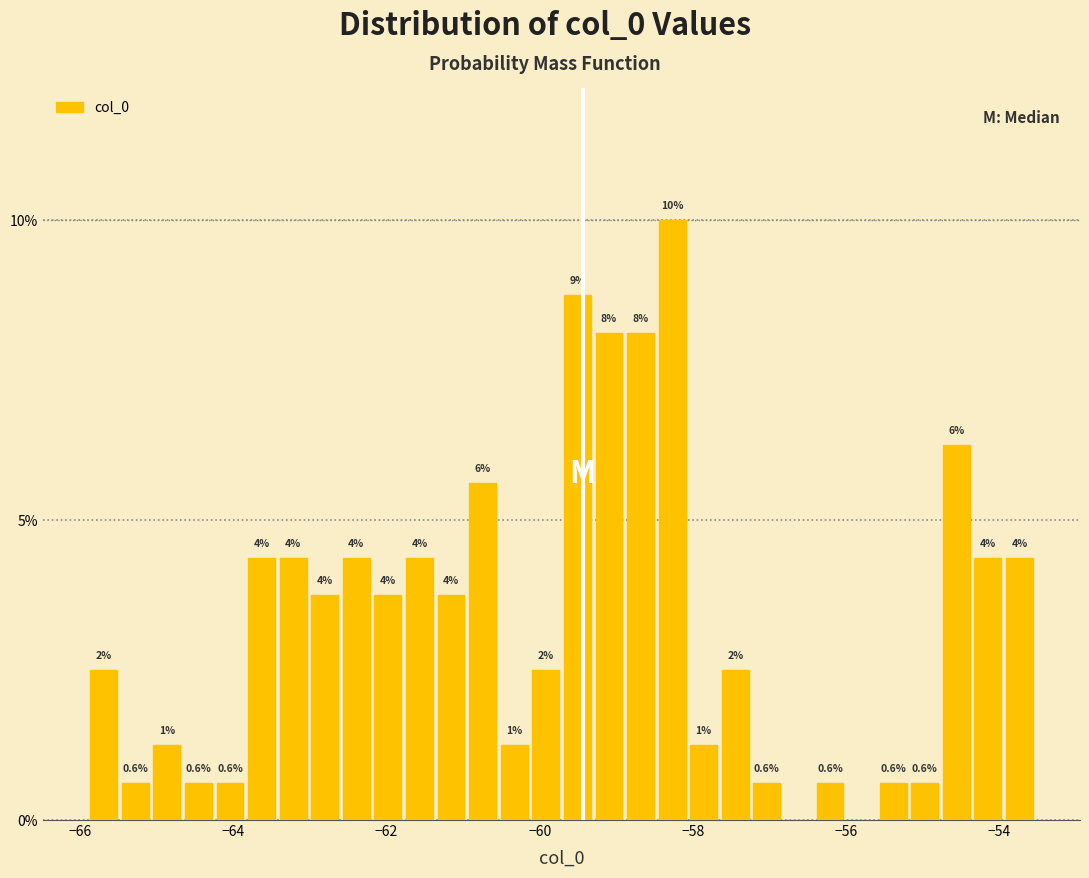

Around what value on the x-axis is the tallest bar? Give the approximate position of its centre, as read against the axis.

-58.2